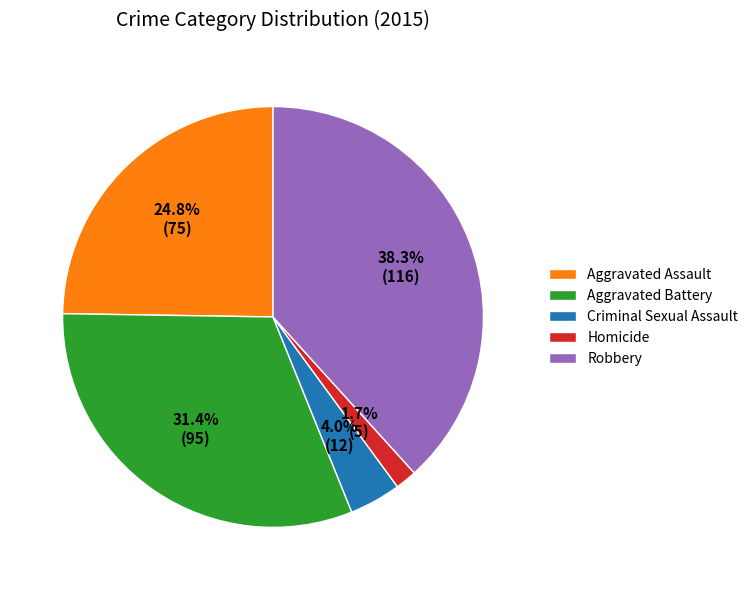

Which category has the biggest portion of the pie?

Robbery